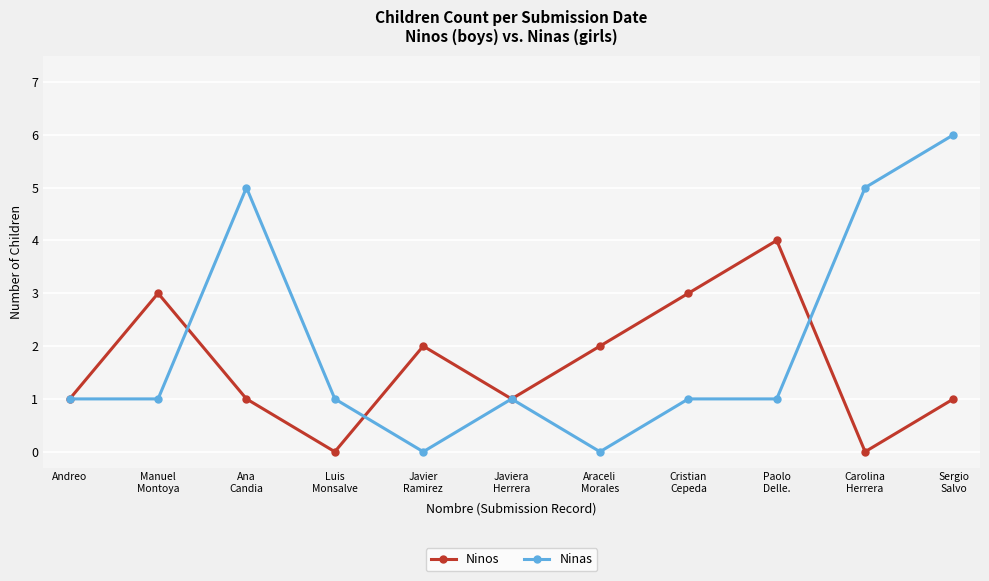

How many series are shown in this chart?

2